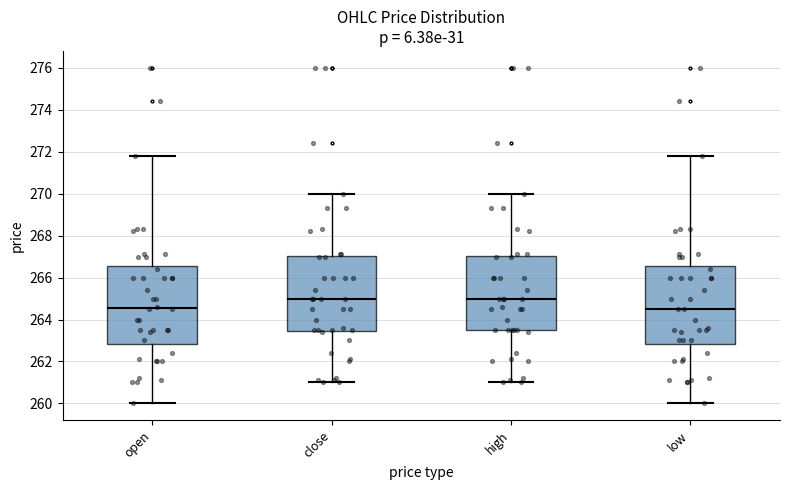

Reading left to right, read every box against the y-axis: the position of its median line, the range the box covers, and the ends of its whiskers. The values are not printed on the chart, so give them approximately, as read against the axis.

open: median 264.6, box 262.8 to 266.6, whiskers 260.0 to 271.8
close: median 265.0, box 263.4 to 267.0, whiskers 261.0 to 270.0
high: median 265.0, box 263.6 to 267.0, whiskers 261.0 to 270.0
low: median 264.6, box 262.8 to 266.6, whiskers 260.0 to 271.8